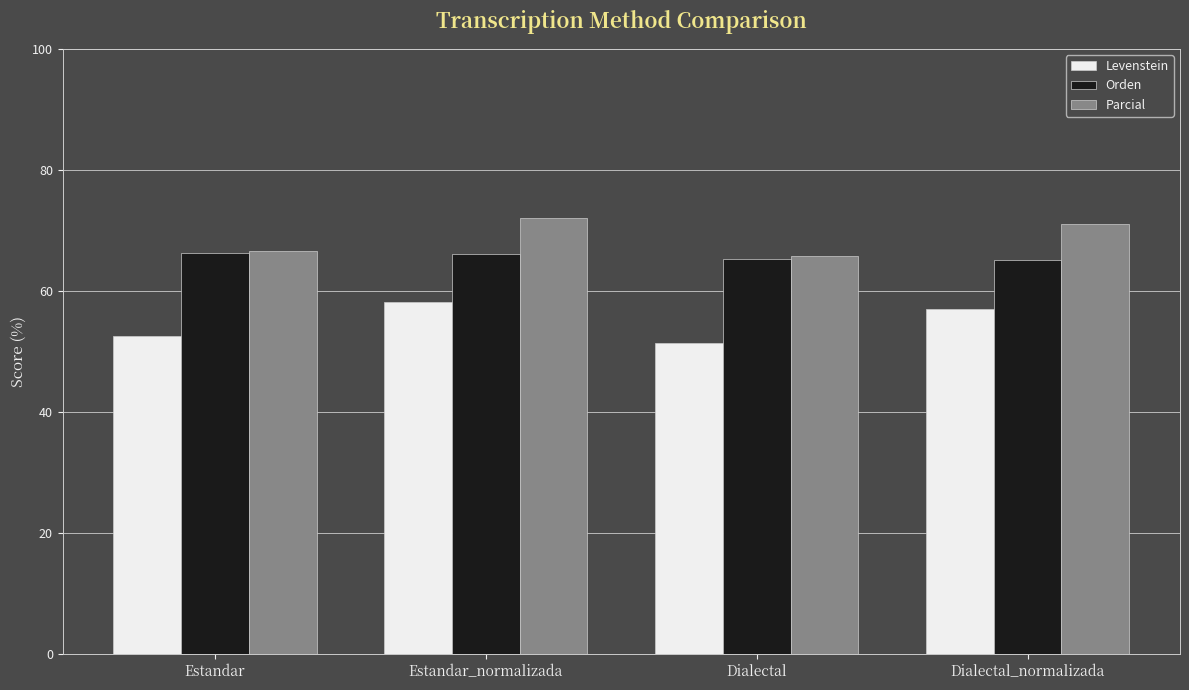

Which category has the lowest value in the Parcial series?

Dialectal